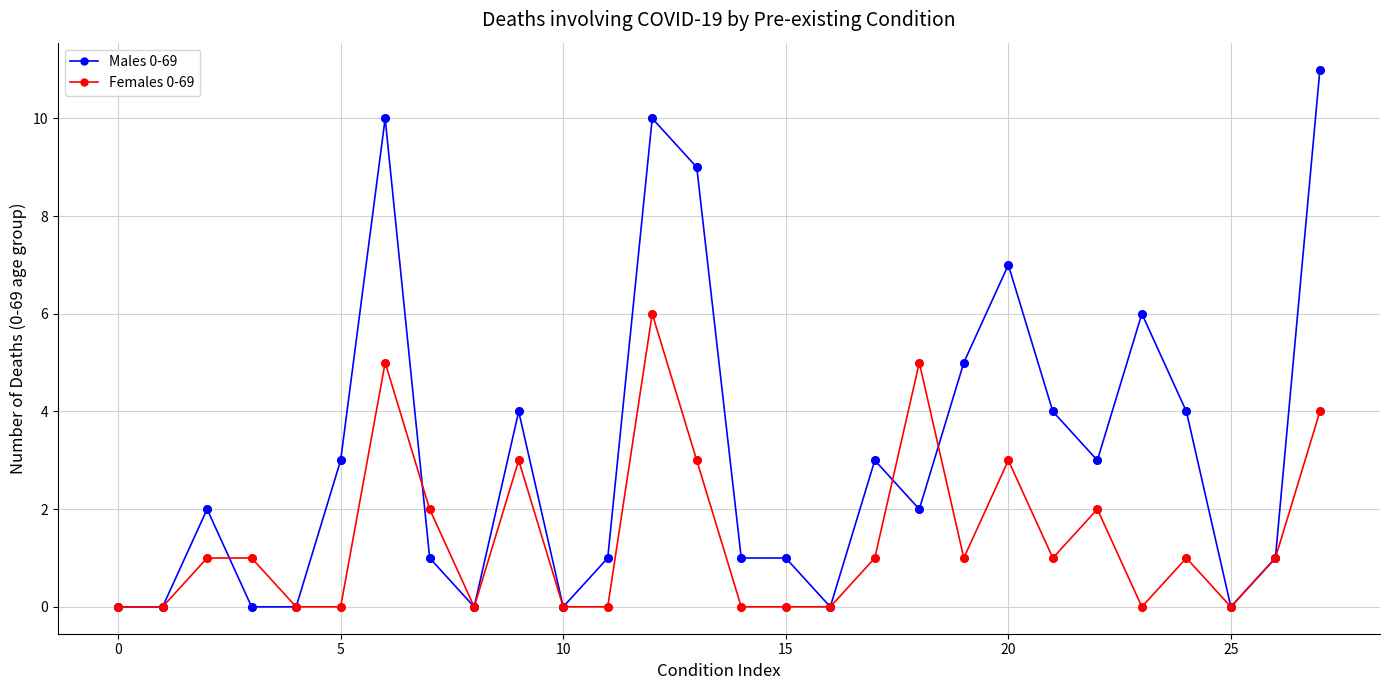

Which series has the largest total across all categories?

Males 0-69